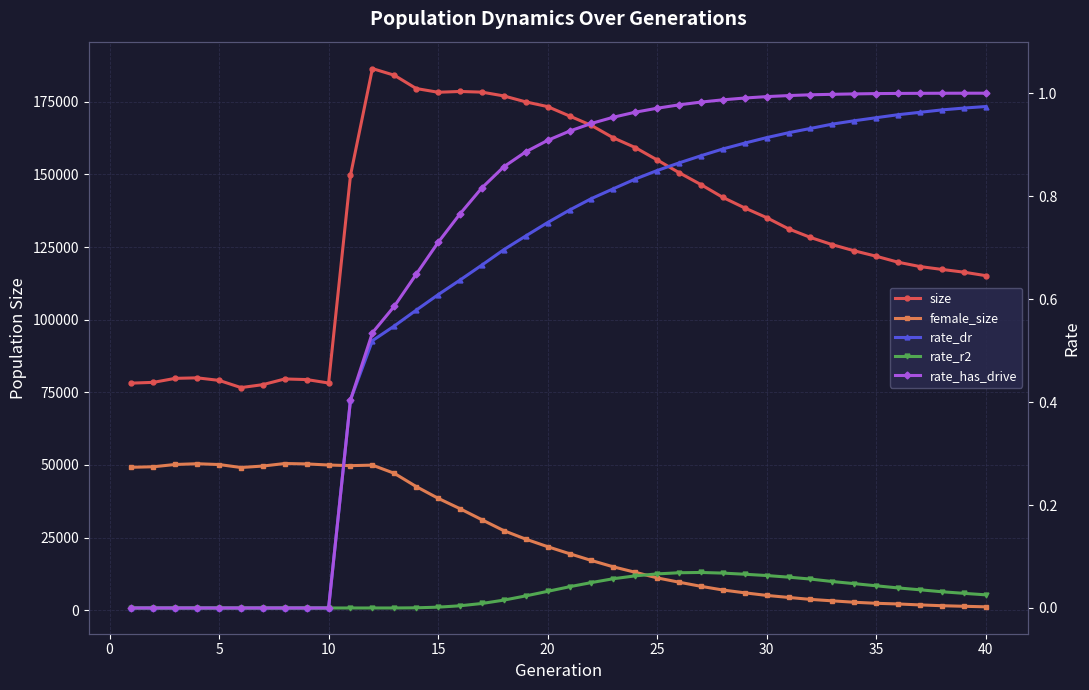

What is the spread (max minus min) of values at 40?

115159.0